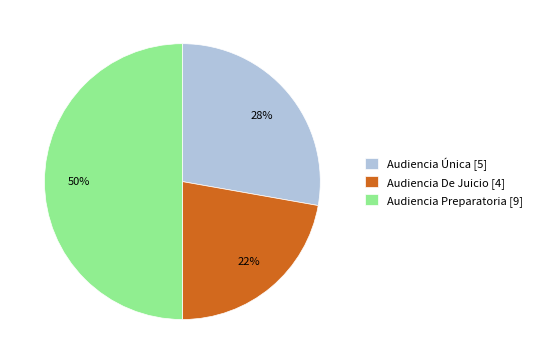

Which category has the biggest portion of the pie?

Audiencia Preparatoria